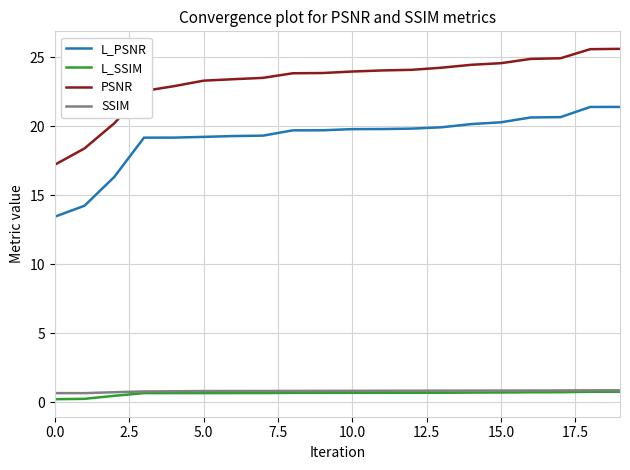

Which series has the largest total across all categories?

PSNR